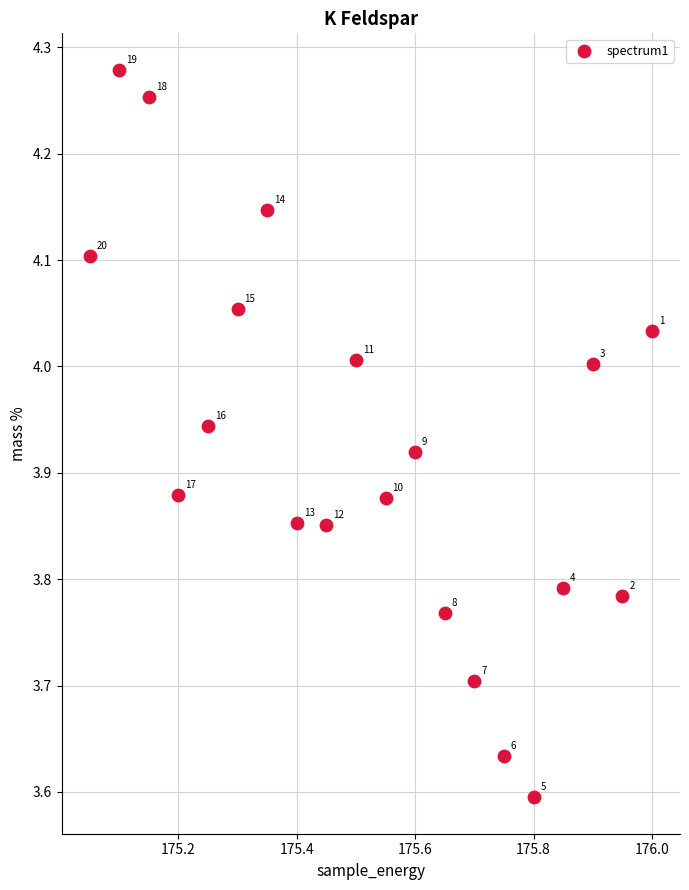

What is the range of X values (max minus min)?

0.9